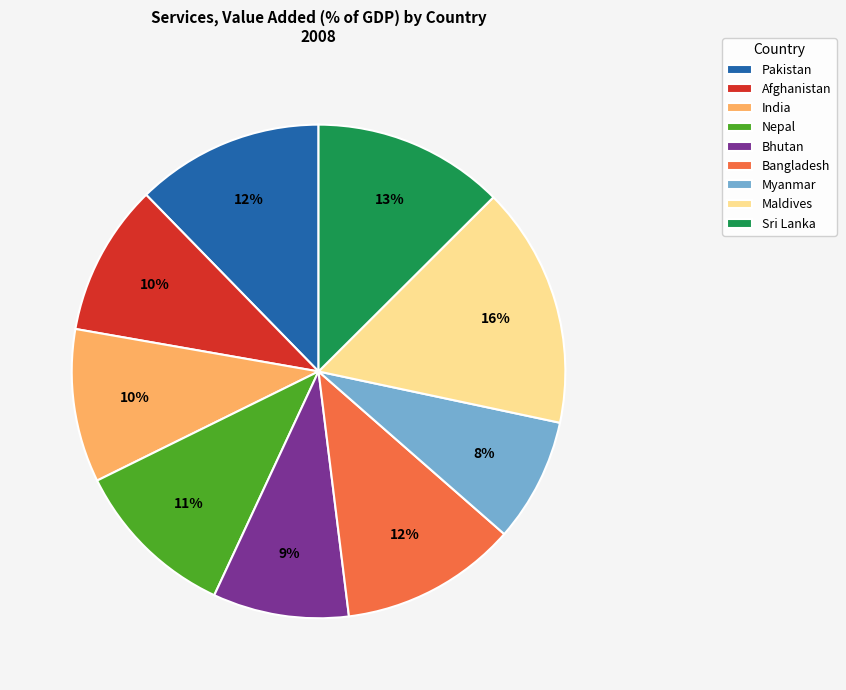

To the nearest percent, what is the combined percentage of Pakistan and Nepal?

23%